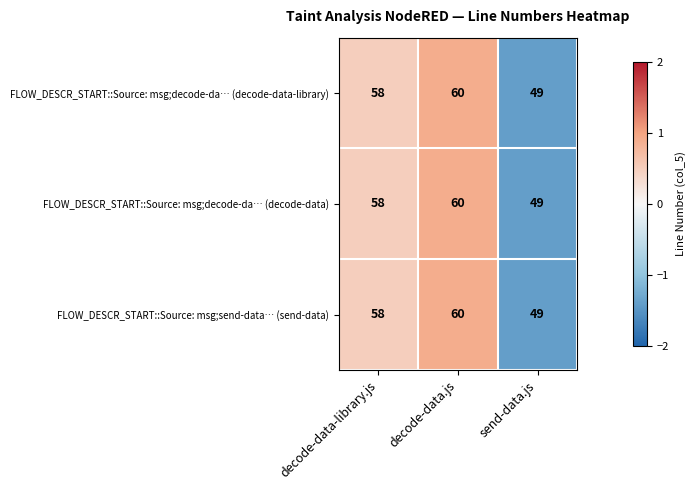

Which category has the highest value in the FLOW_DESCR_START::Source: msg;decode-da… (decode-data) series?

decode-data.js